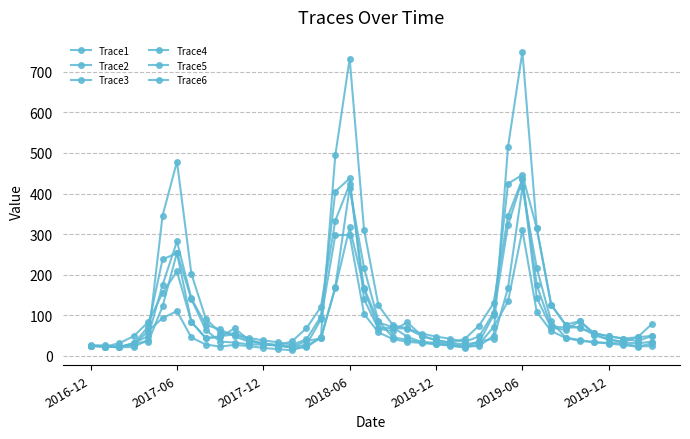

Where is Trace1 nearest to the value 214?

31